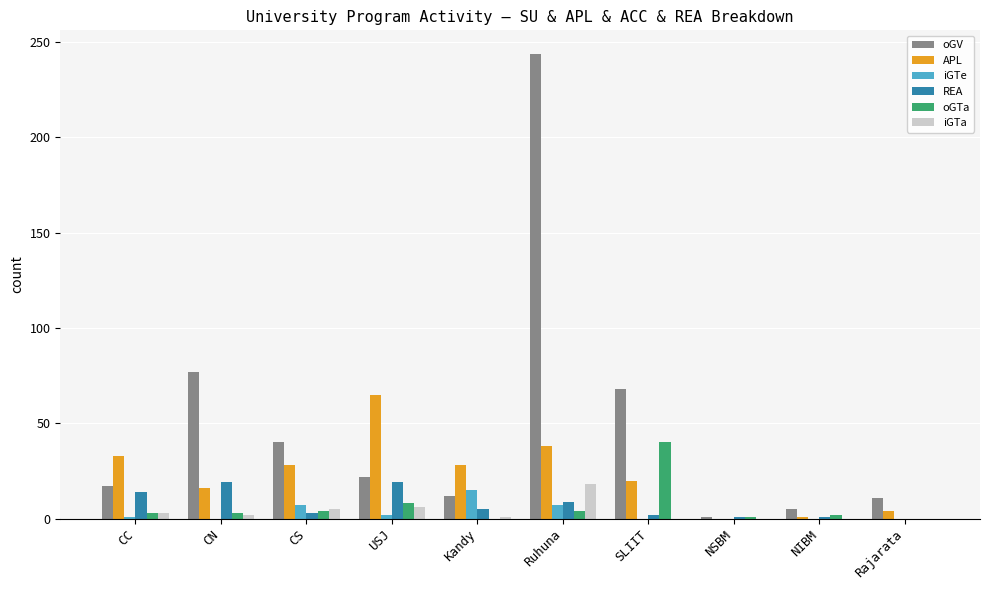

True or false: iGTa has a value of 0 at NSBM.

True